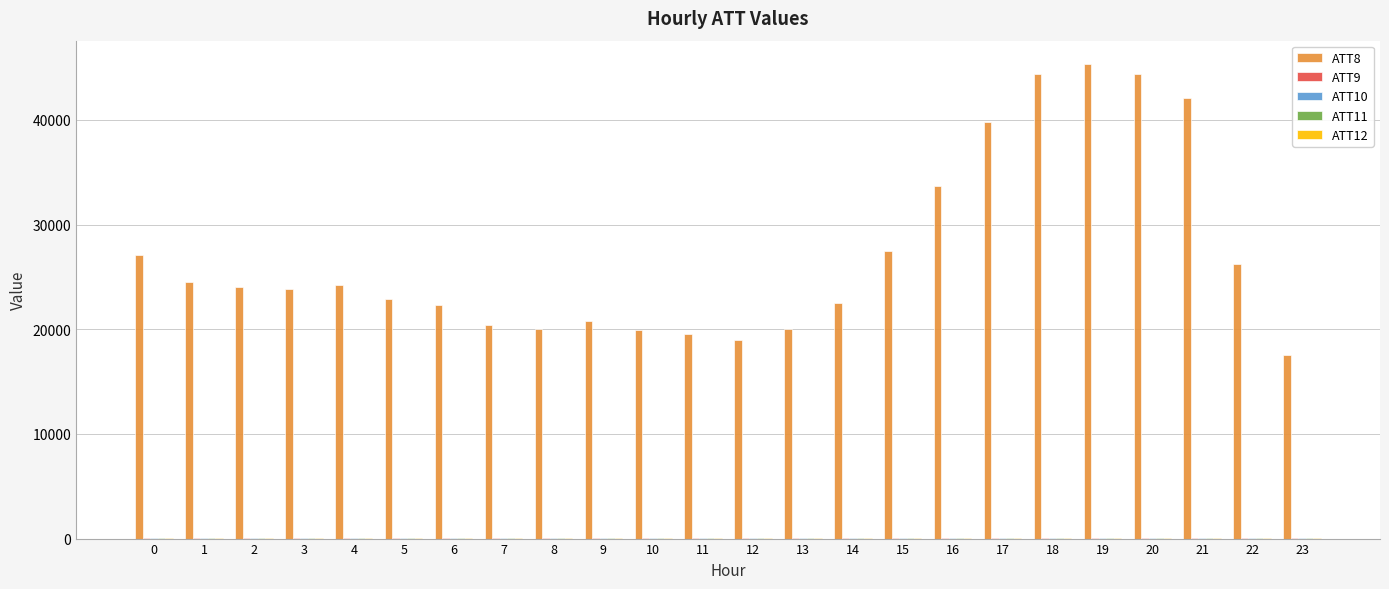

Which series has the largest total across all categories?

ATT8